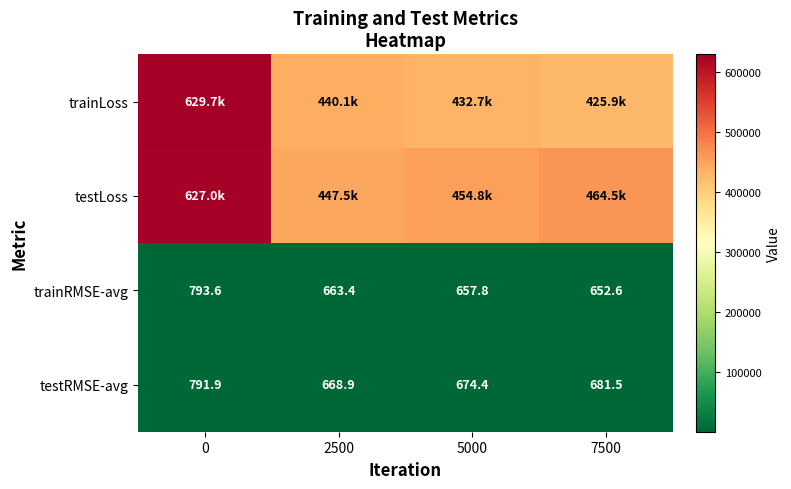

Rank the series at 0 from lowest to highest value.

testRMSE-avg, trainRMSE-avg, testLoss, trainLoss